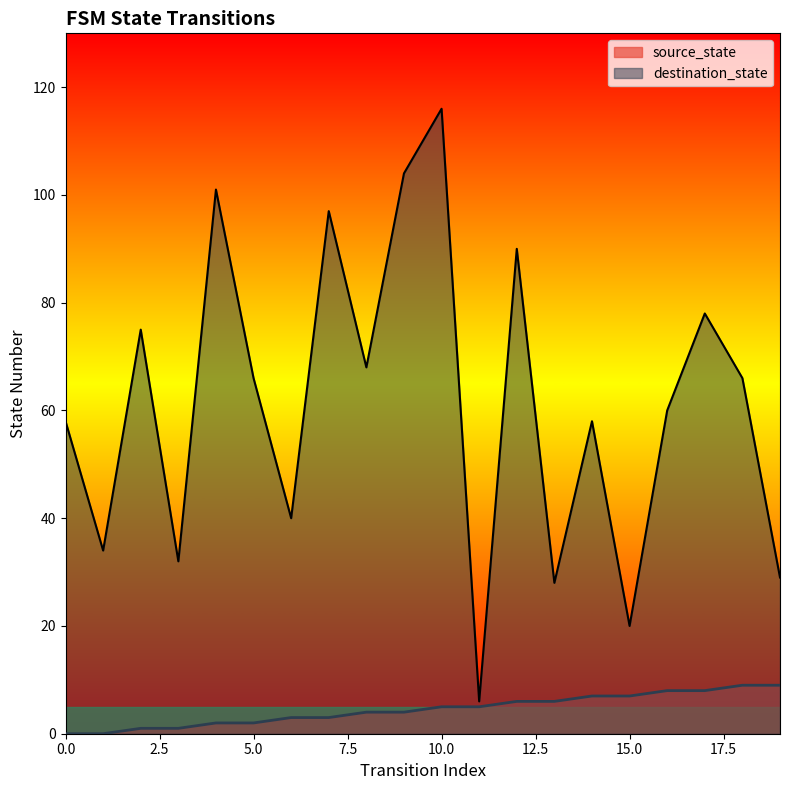

Reading left to right, transcribe all the data shown in this chart.

source_state: 0	0	1	1	2	2	3	3	4	4	5	5	6	6	7	7	8	8	9	9
destination_state: 58	34	75	32	101	66	40	97	68	104	116	6	90	28	58	20	60	78	66	29